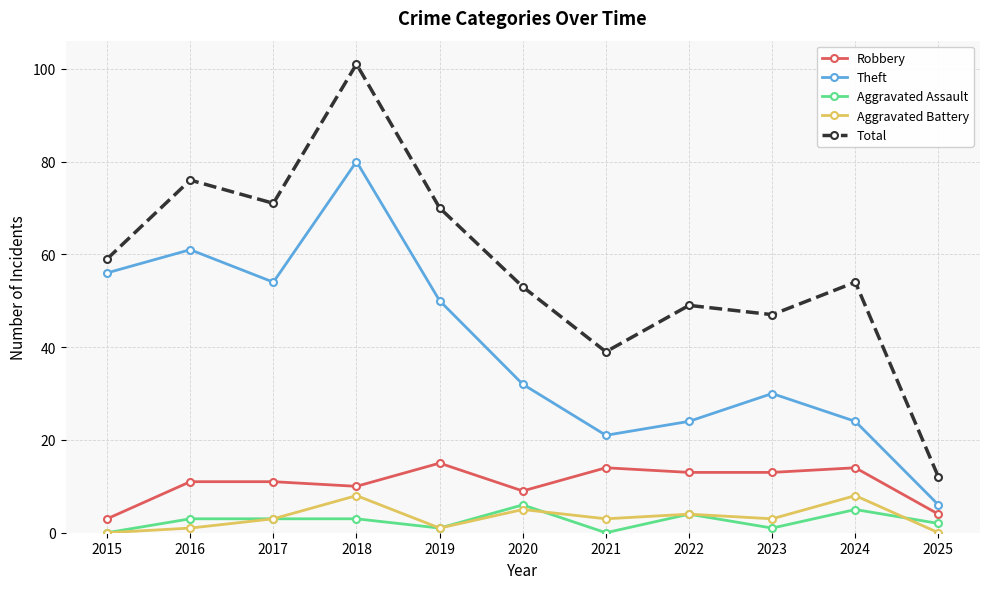

What are all the series names shown in the legend?

Robbery, Theft, Aggravated Assault, Aggravated Battery, Total